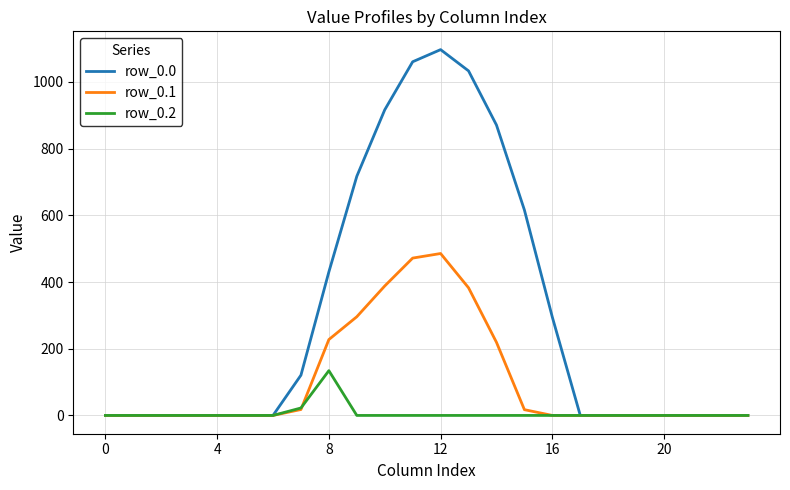

Is this an area chart (filled region under the line)?

No